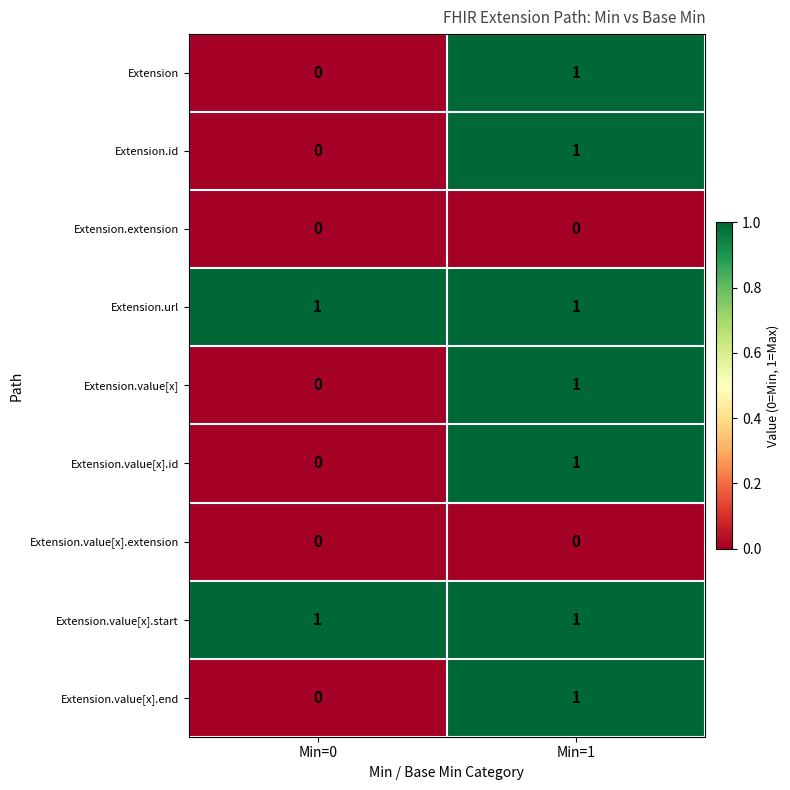

At which category is the sum across all series the highest?

Min=1